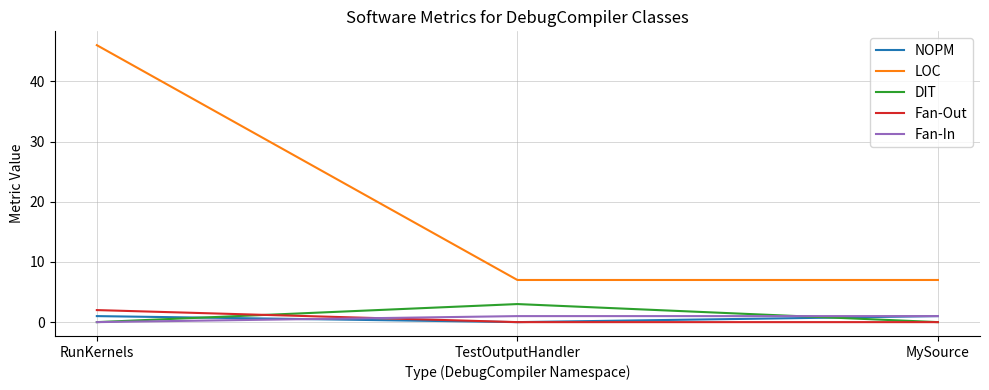

Which label corresponds to the largest value in the chart?

RunKernels